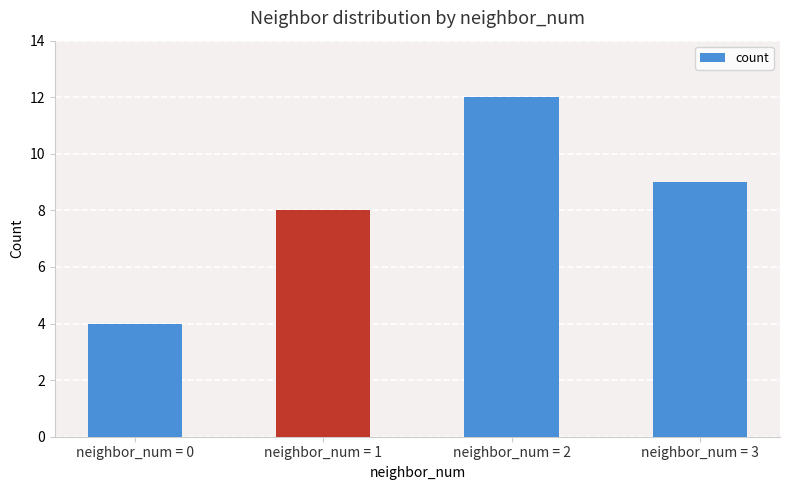

Where does the data first go above 9?

neighbor_num = 2